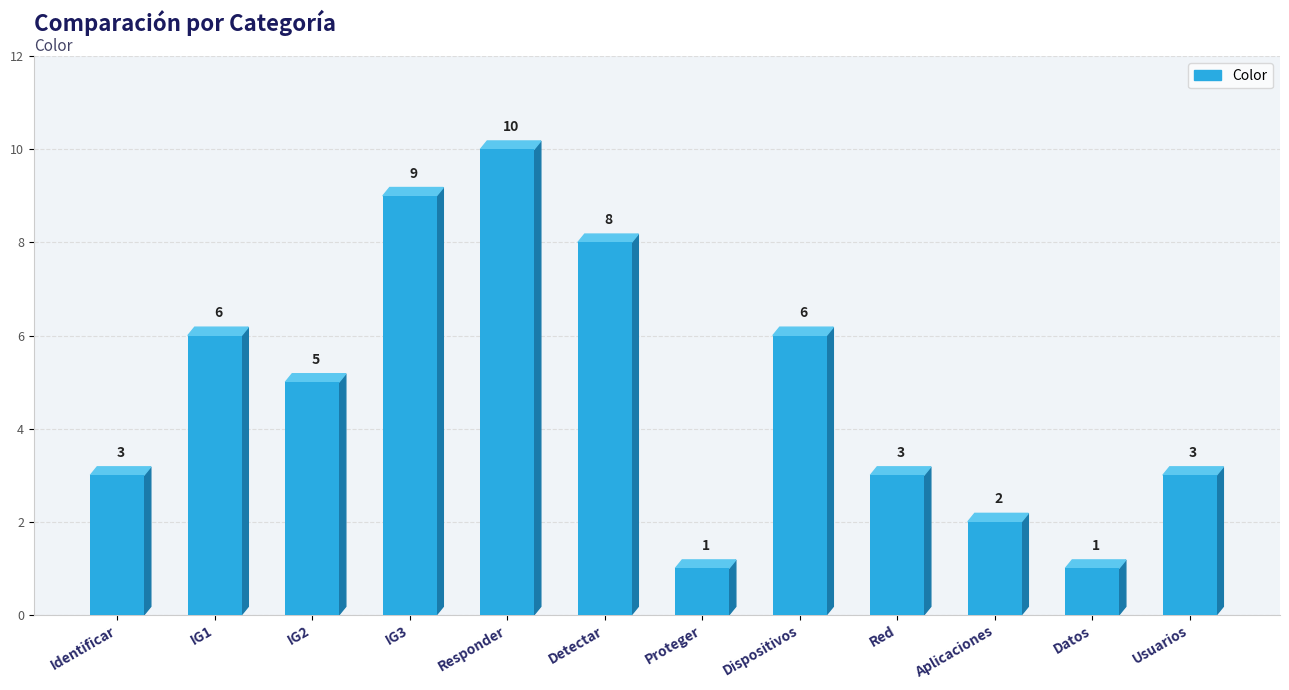

What is the approximate value at Detectar?

8